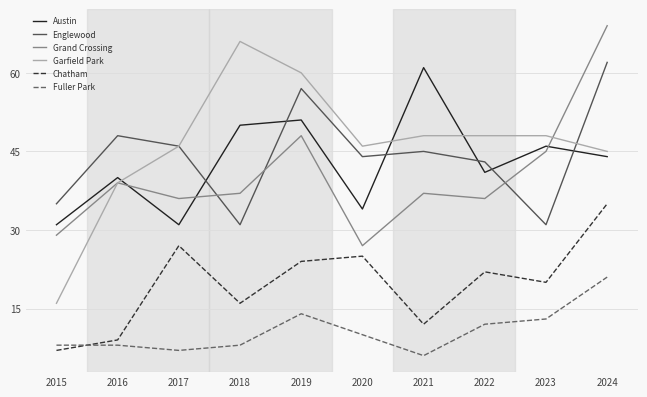

What is the total value across all series at 2020?

186